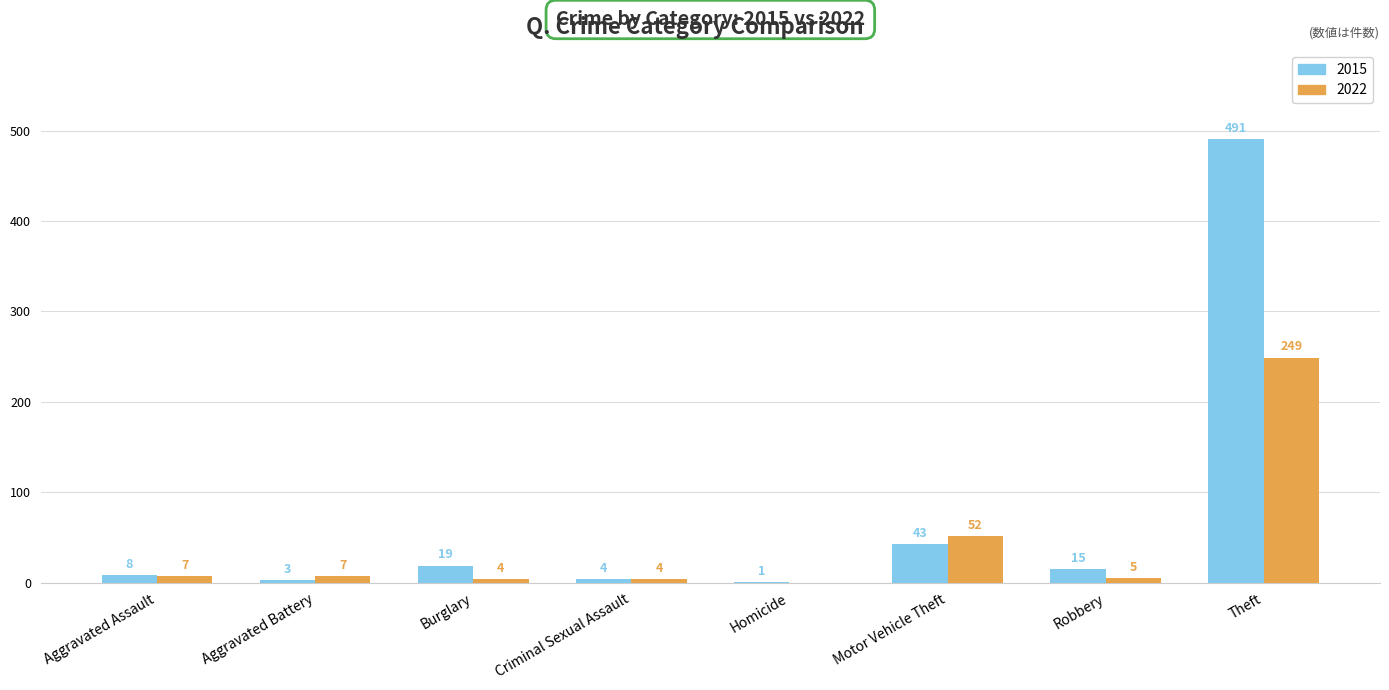

Reading left to right, what are all the values shown in this chart?

2015: 8	3	19	4	1	43	15	491
2022: 7	7	4	4	0	52	5	249